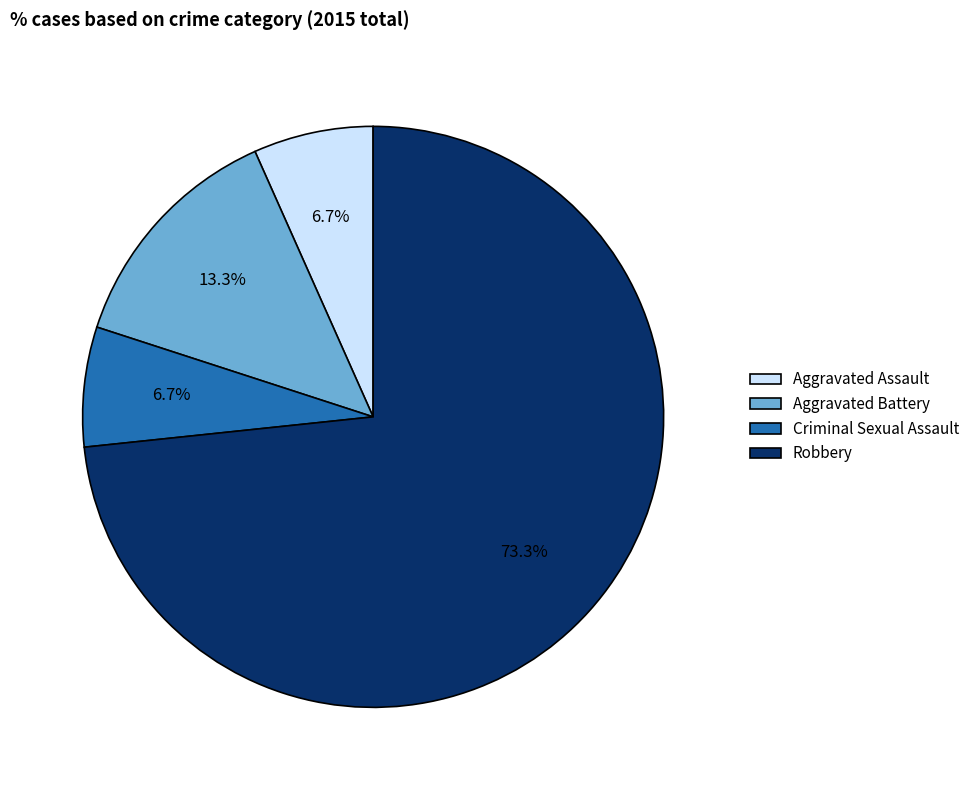

What is the largest slice in the pie chart?

Robbery